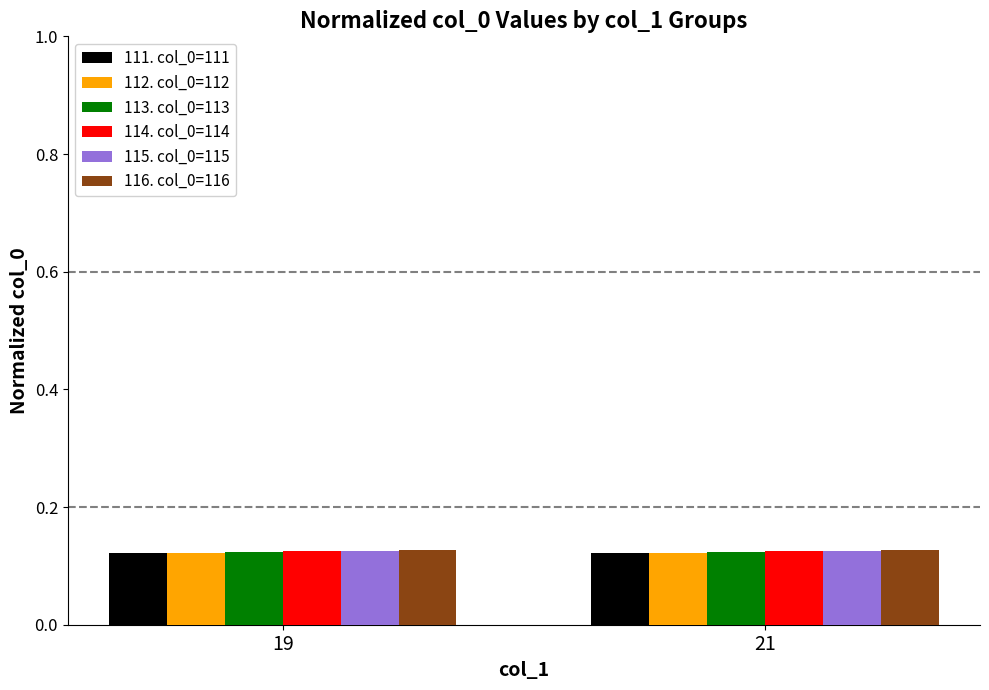

What is the total value across all series at 21?

0.7